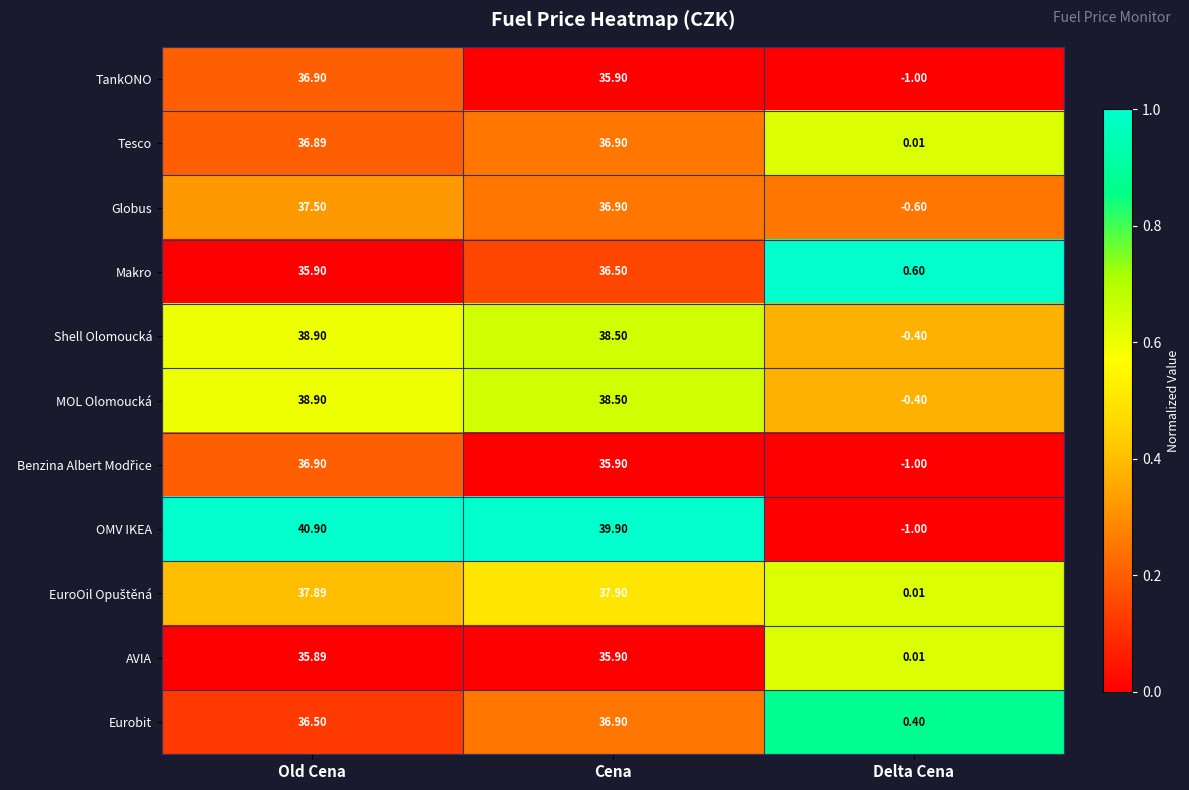

Where is Makro nearest to the value 18?

Delta Cena